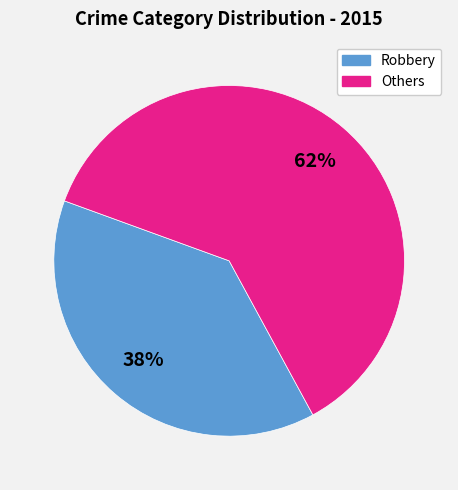

To the nearest percent, what is the combined percentage of Others and Robbery?

100%